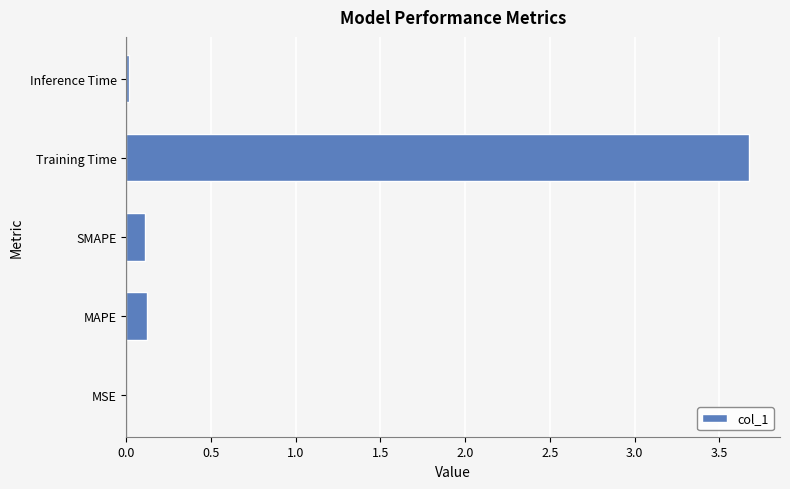

What is the average value?

0.8